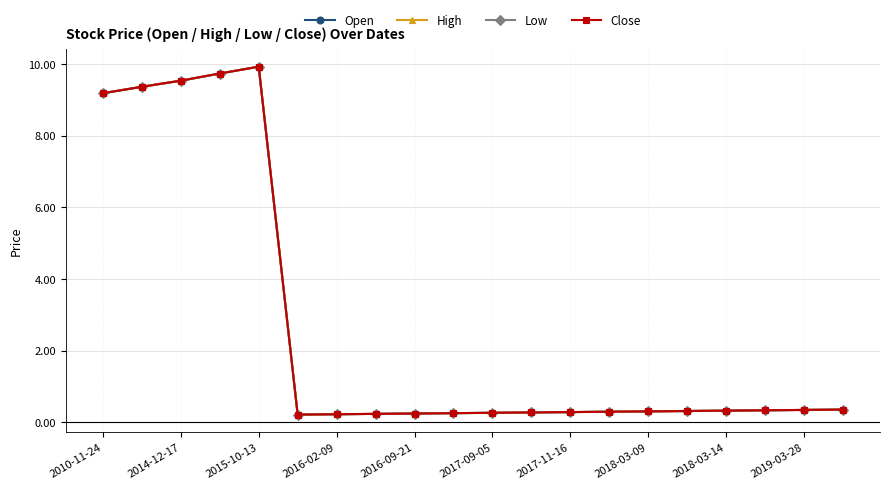

True or false: Close and Open intersect in this chart.

False